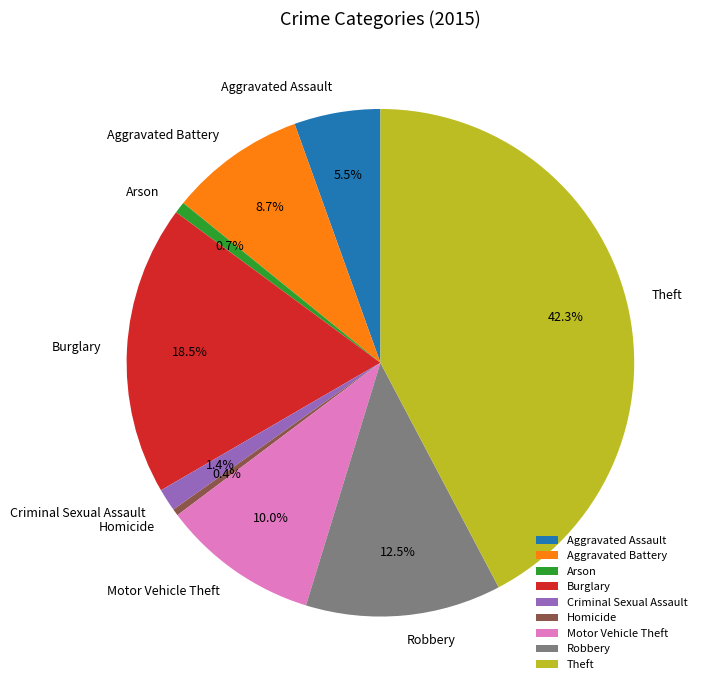

To the nearest percent, what is the difference between the Criminal Sexual Assault and Arson slice percentages?

1%